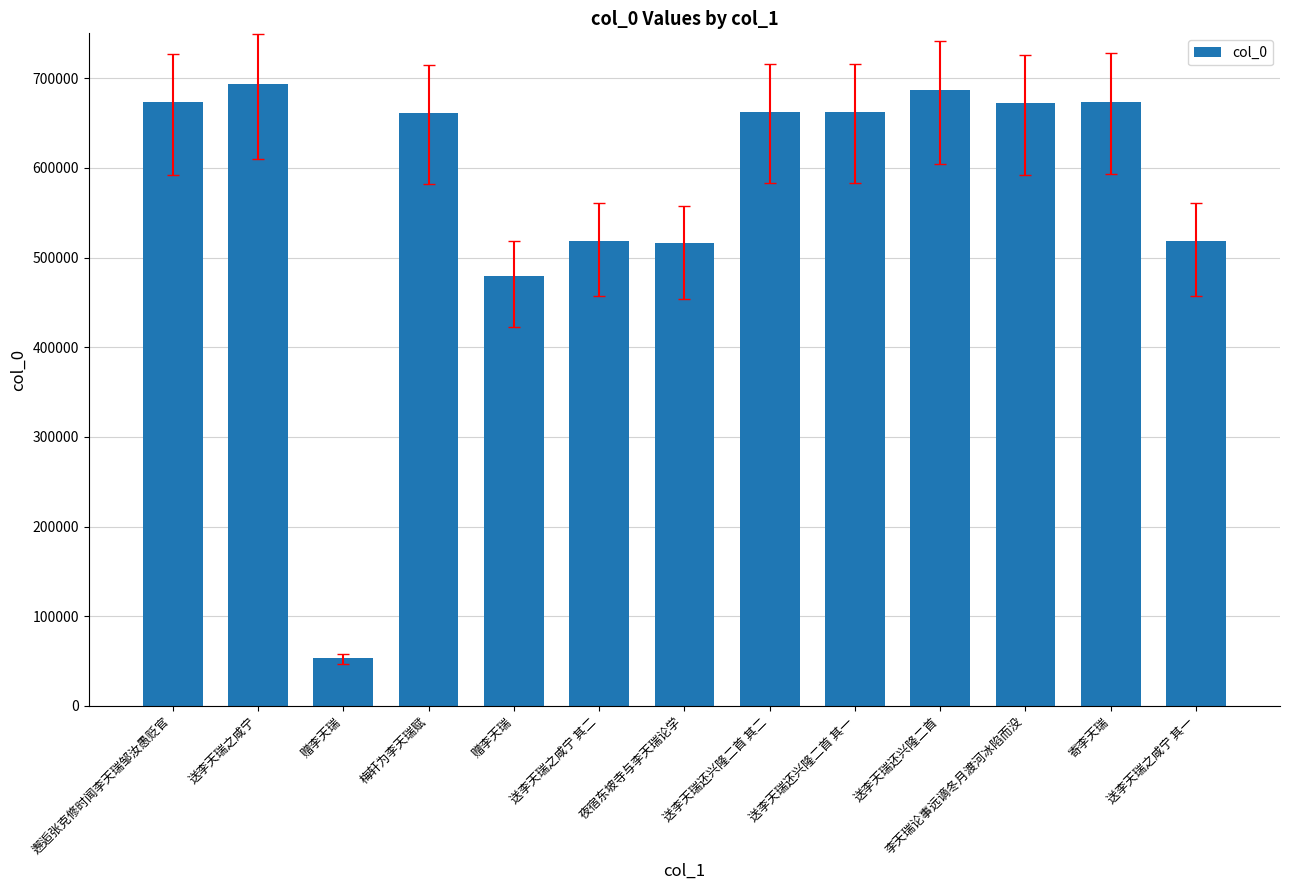

How many bars are there in total?

13